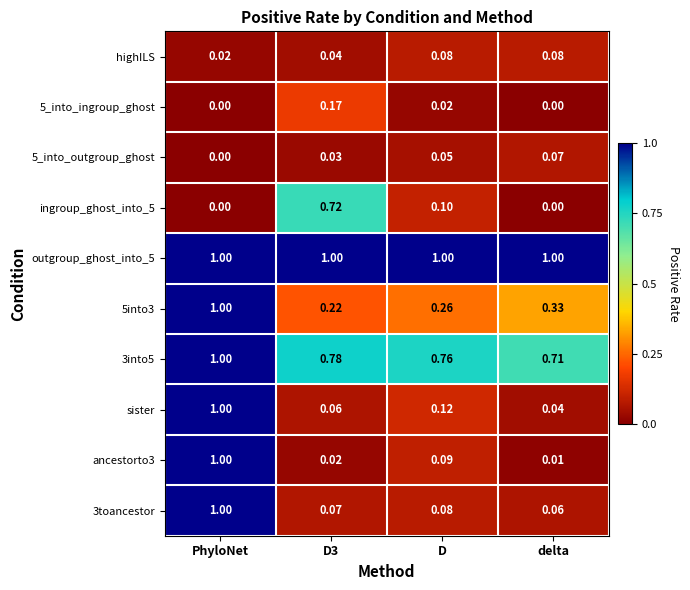

At D3, list the series in order from largest to smallest.

outgroup_ghost_into_5, 3into5, ingroup_ghost_into_5, 5into3, 5_into_ingroup_ghost, 3toancestor, sister, highILS, 5_into_outgroup_ghost, ancestorto3